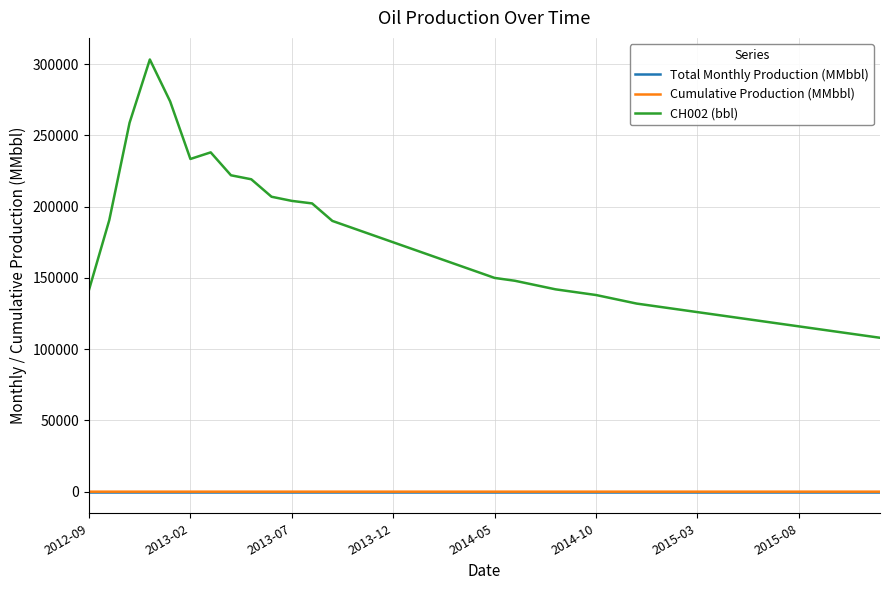

True or false: Cumulative Production (MMbbl) and CH002 (bbl) intersect in this chart.

False